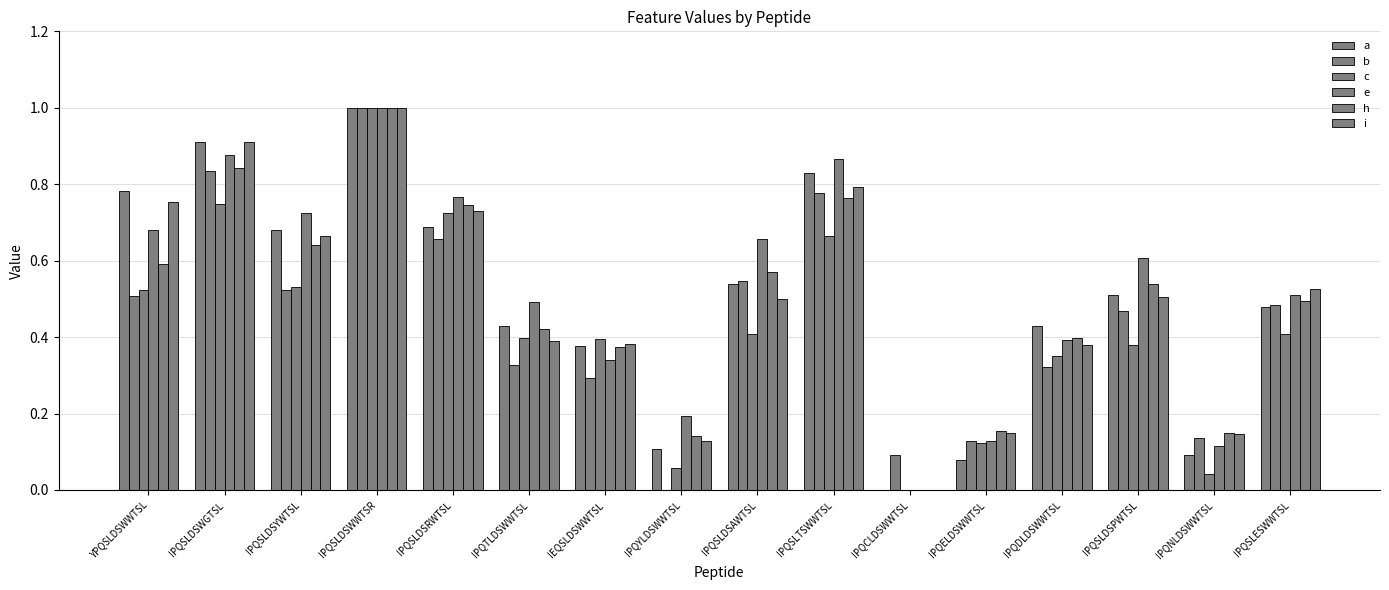

How many groups of bars are there?

16